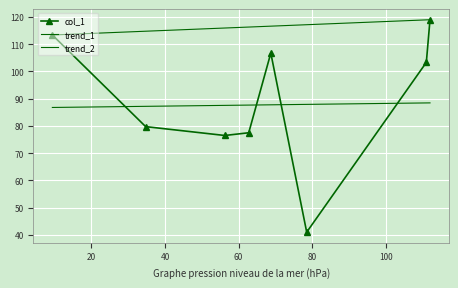

True or false: the data has more than 0 interior local peaks.

True